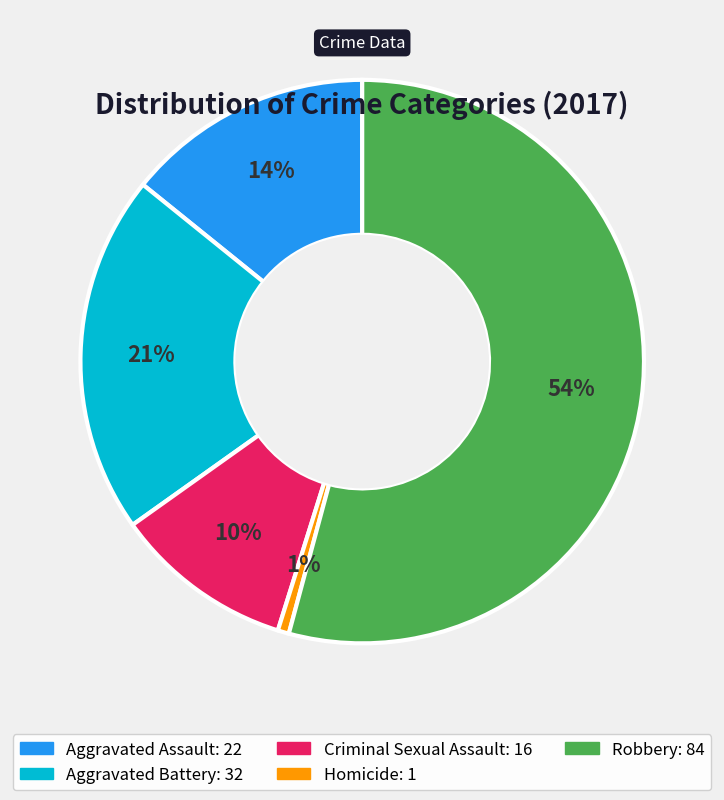

To the nearest percent, what is the combined percentage of Aggravated Battery and Robbery?

75%